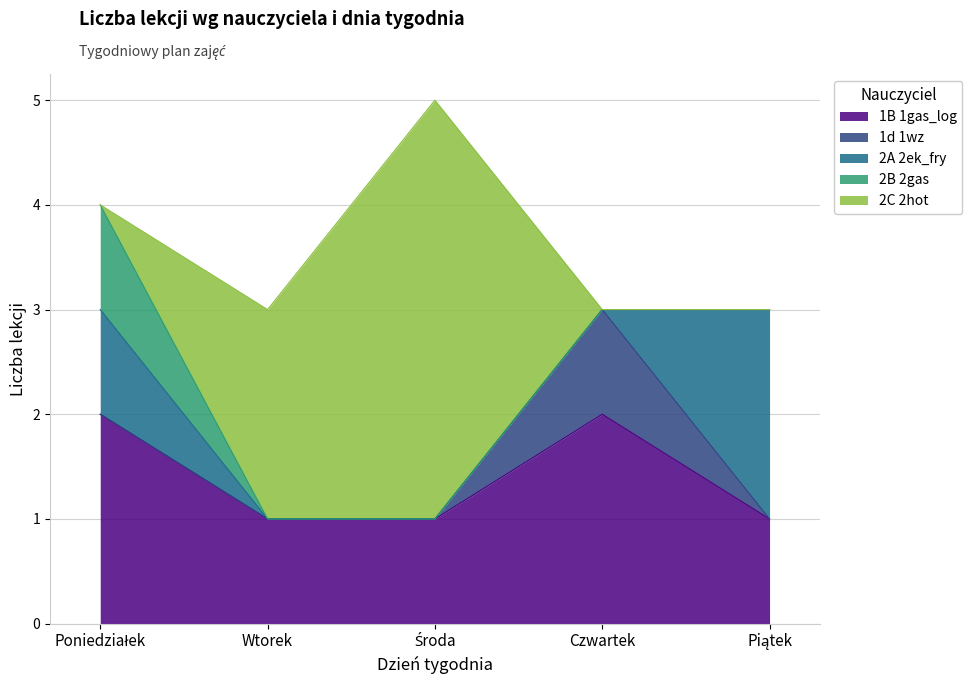

Between Czwartek and Piątek, which series saw the biggest shift?

2A 2ek_fry